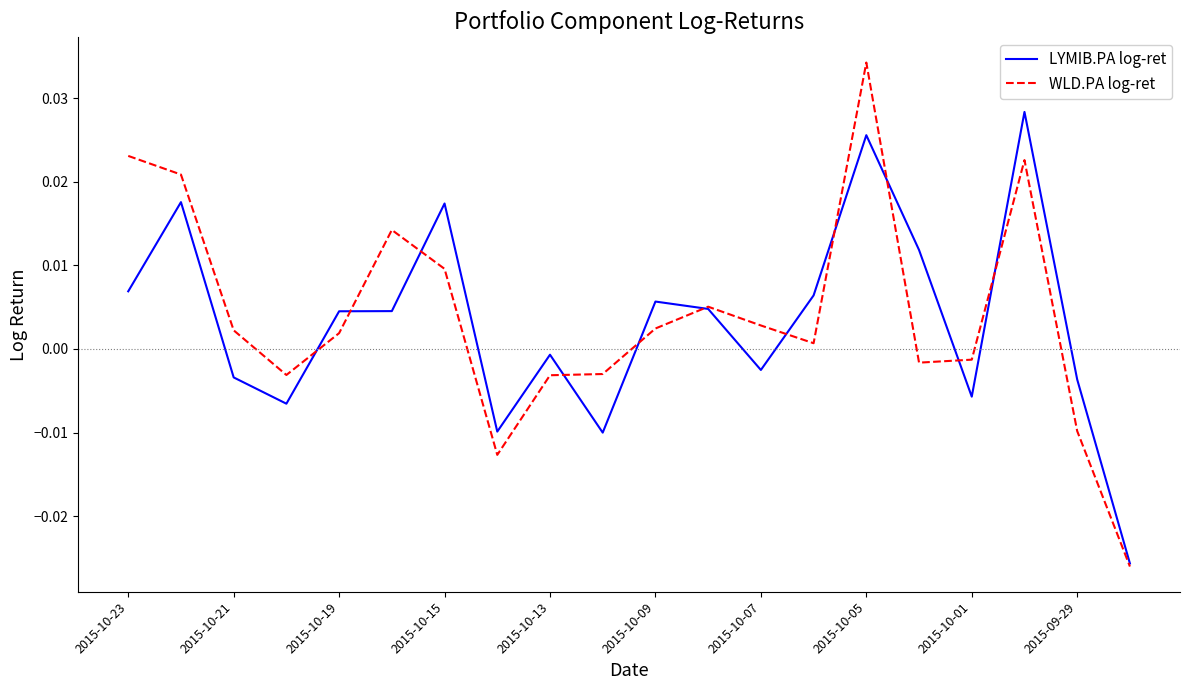

Rank the series by their maximum value, from lowest to highest.

LYMIB.PA log-ret, WLD.PA log-ret